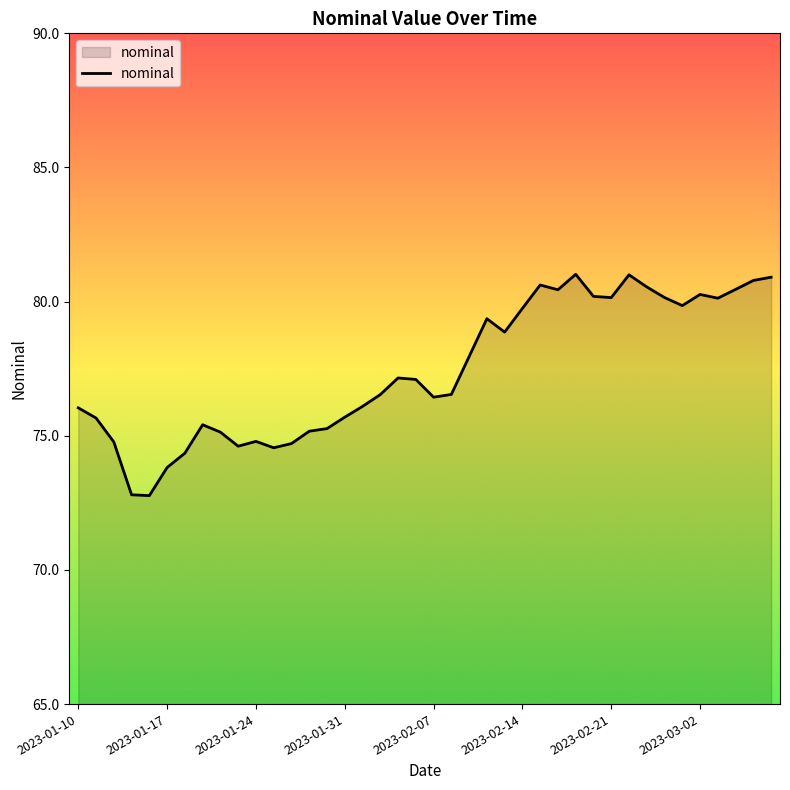

What is the maximum value shown in the chart?

81.0